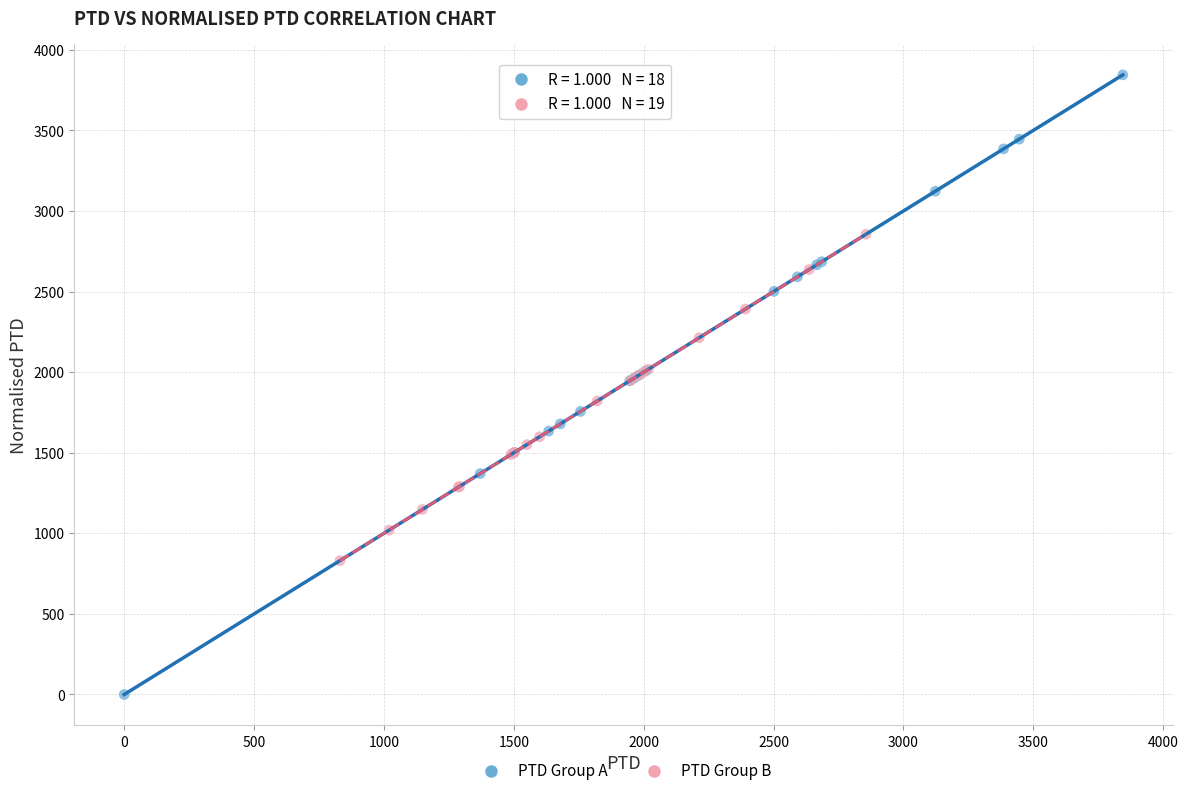

Which series reaches the maximum Y coordinate?

PTD Group A